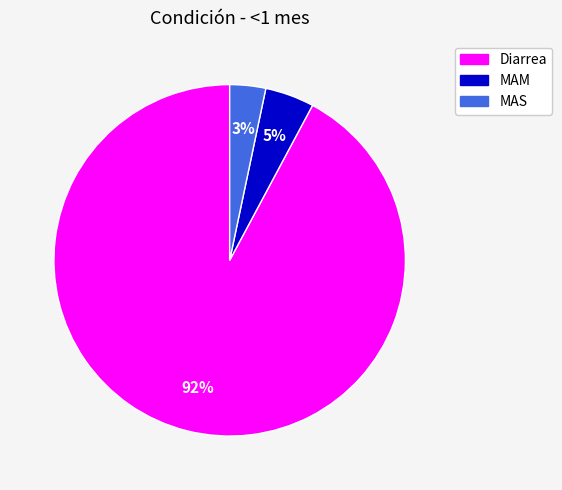

What percentage is the MAS slice, to the nearest percent?

3%